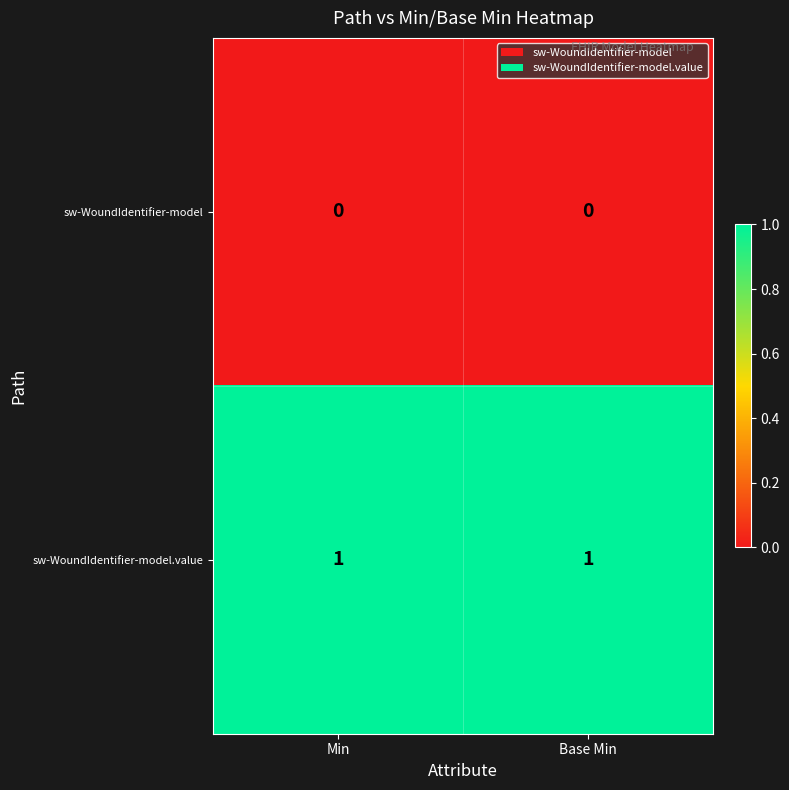

What is the total value across all series at Base Min?

1